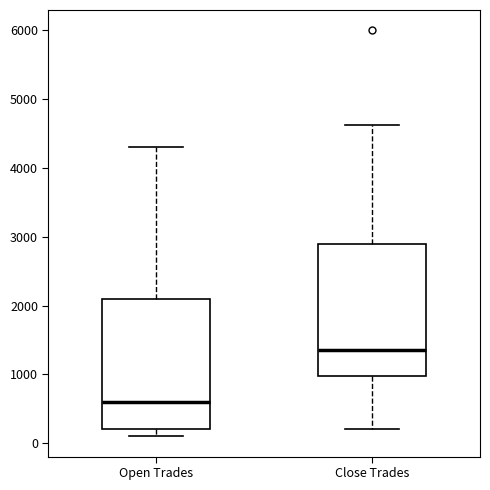

Which box has the highest median line?

Close Trades